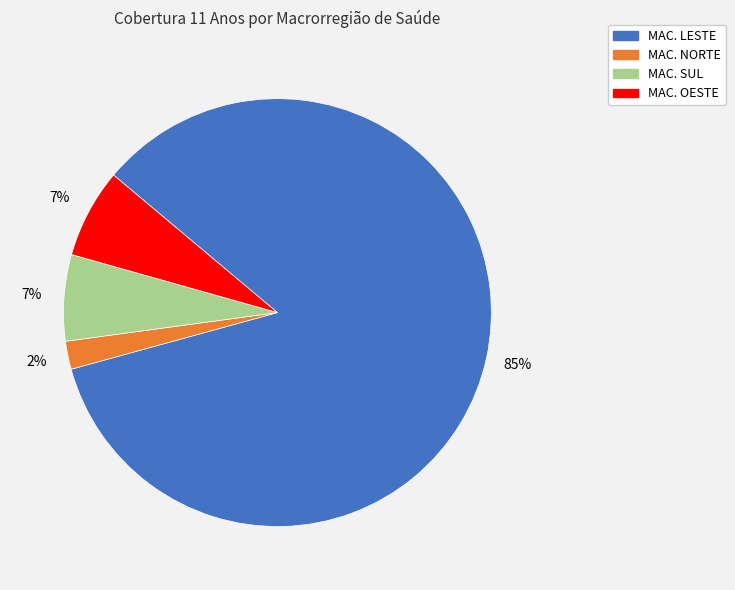

How many slices are in this pie chart?

4